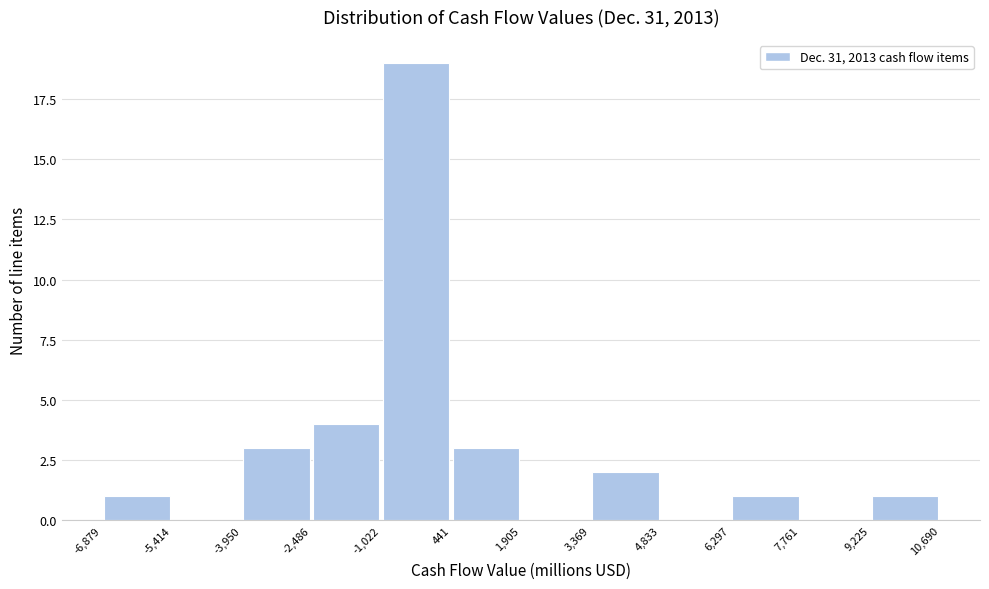

How tall is the bar that spans -6,879 to -5,414 on the x-axis? The values are not printed on the chart, so give them approximately, as read against the axis.

1